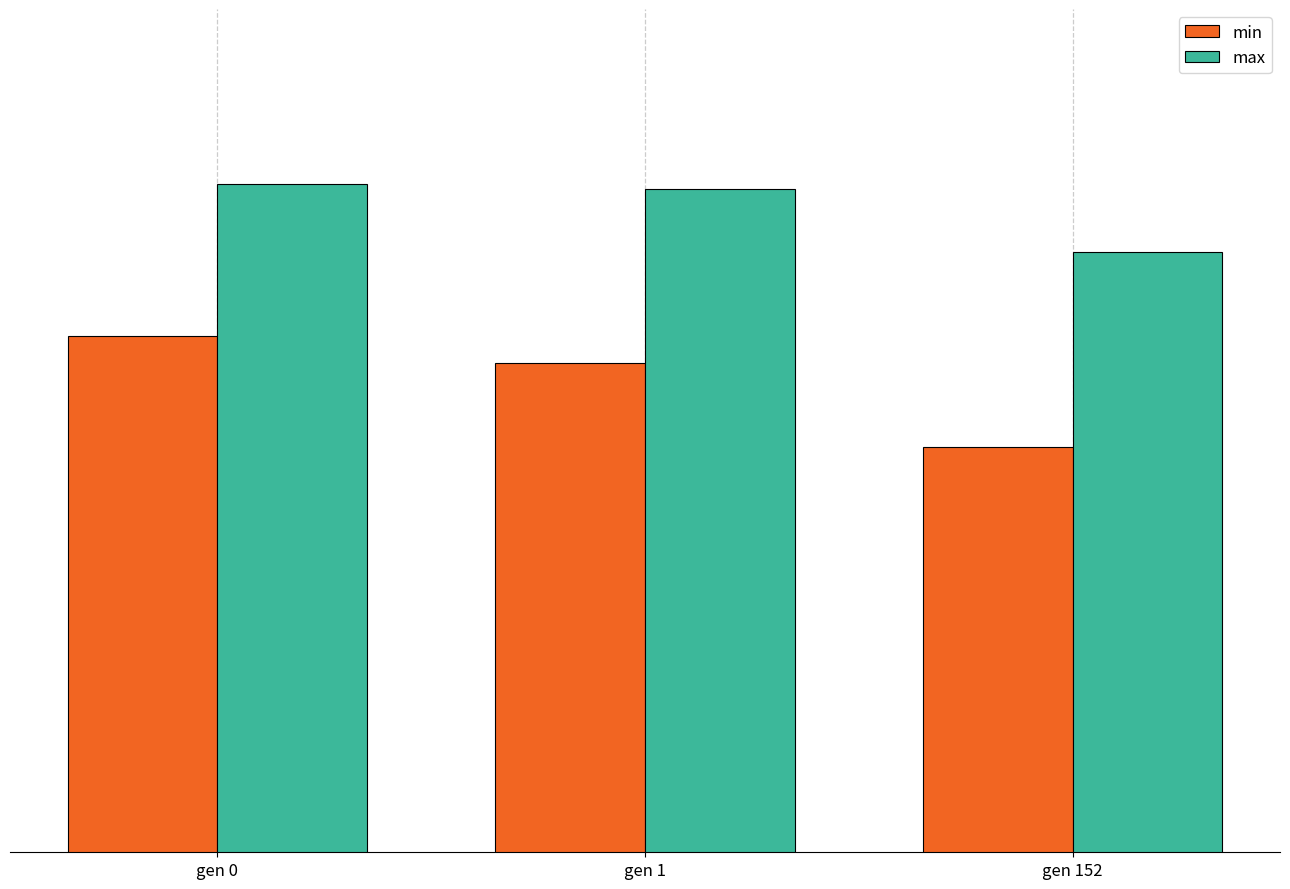

Reading left to right, extract all data points from this chart.

min: gen 0=72.2	gen 1=71.6	gen 152=69.6
max: gen 0=75.9	gen 1=75.7	gen 152=74.2